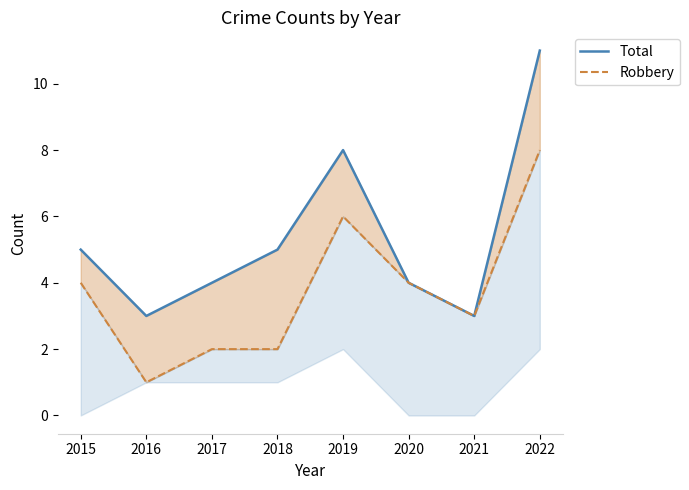

How many data points in Robbery are above 4?

2